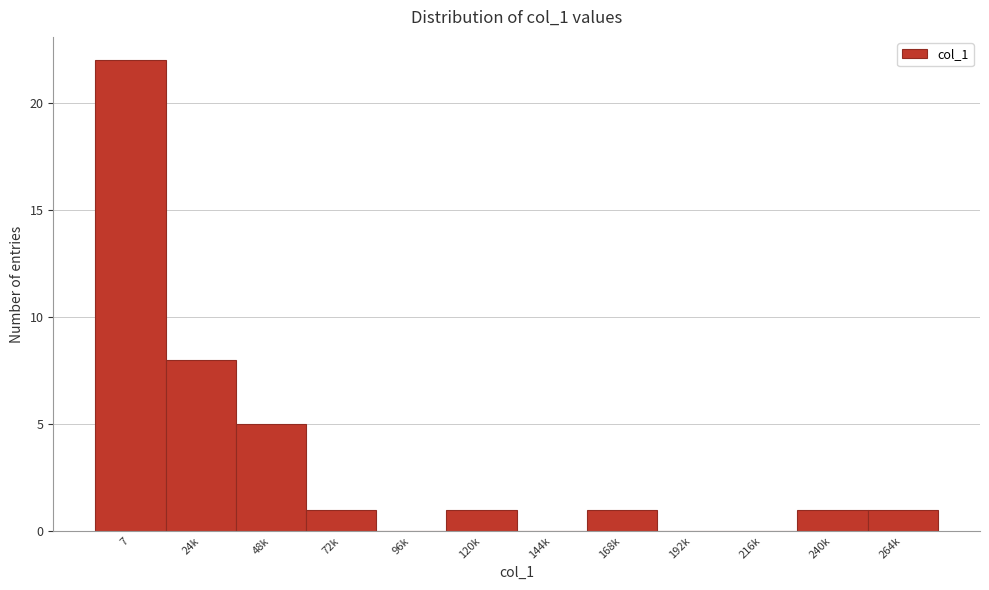

Reading left to right, list all the values displayed in this chart.

7=22	24k=8	48k=5	72k=1	96k=0	120k=1	144k=0	168k=1	192k=0	216k=0	240k=1	264k=1